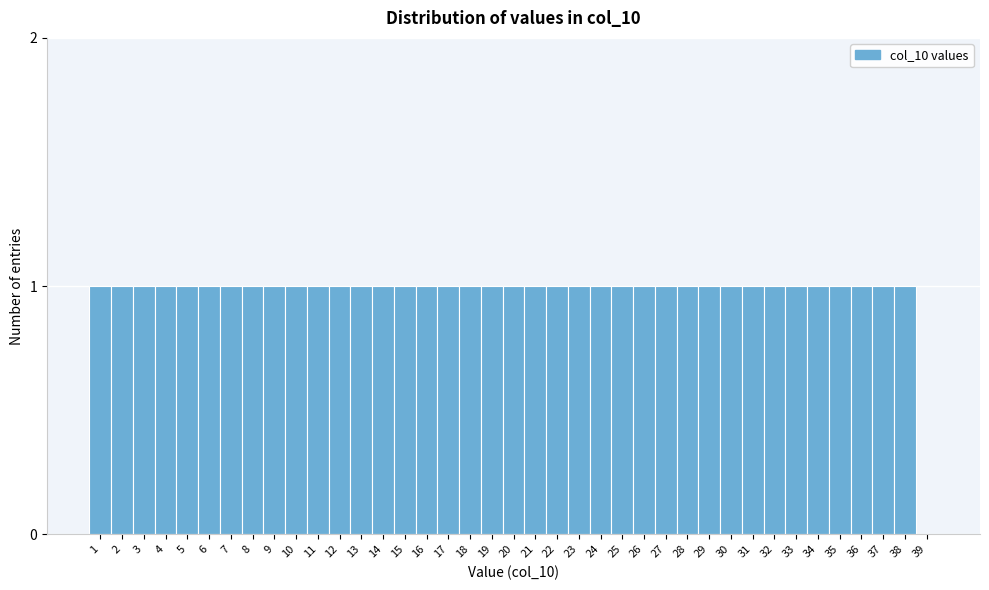

True or false: the data shows 1 at 23.

True